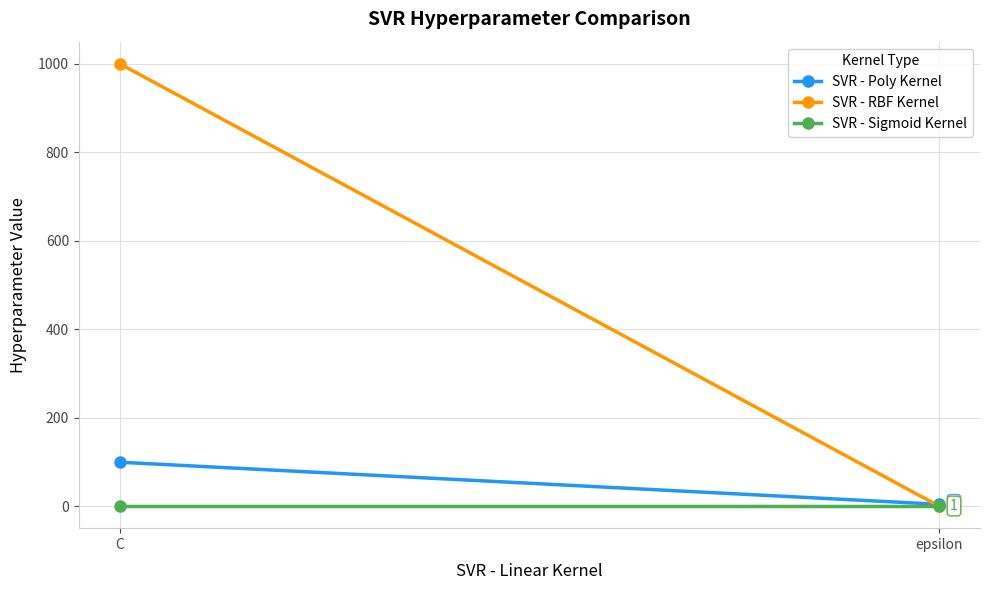

Which series has the largest total across all categories?

SVR - RBF Kernel